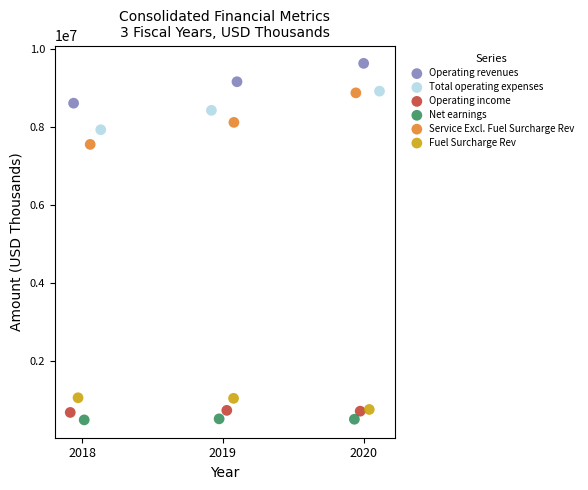

Which series contains the lowest Y value?

Net earnings